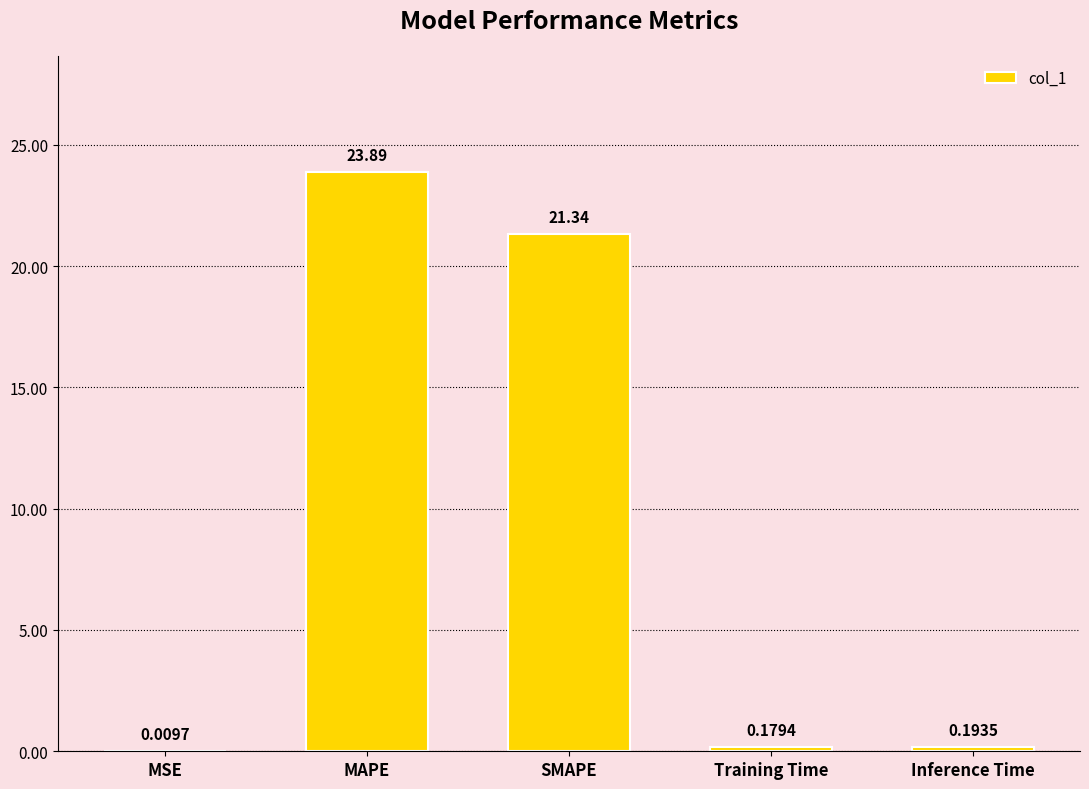

What is the sum of all values?

45.6